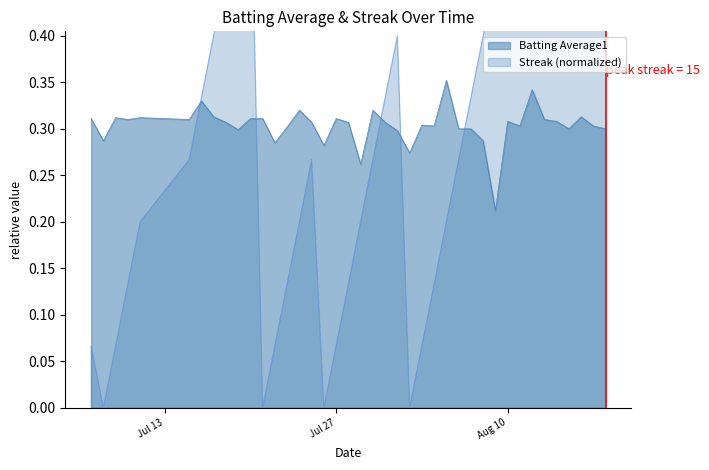

At which category is the sum across all series the highest?

2010-08-18